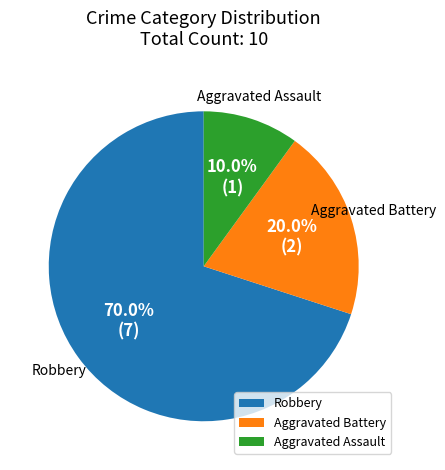

What is the largest slice in the pie chart?

Robbery